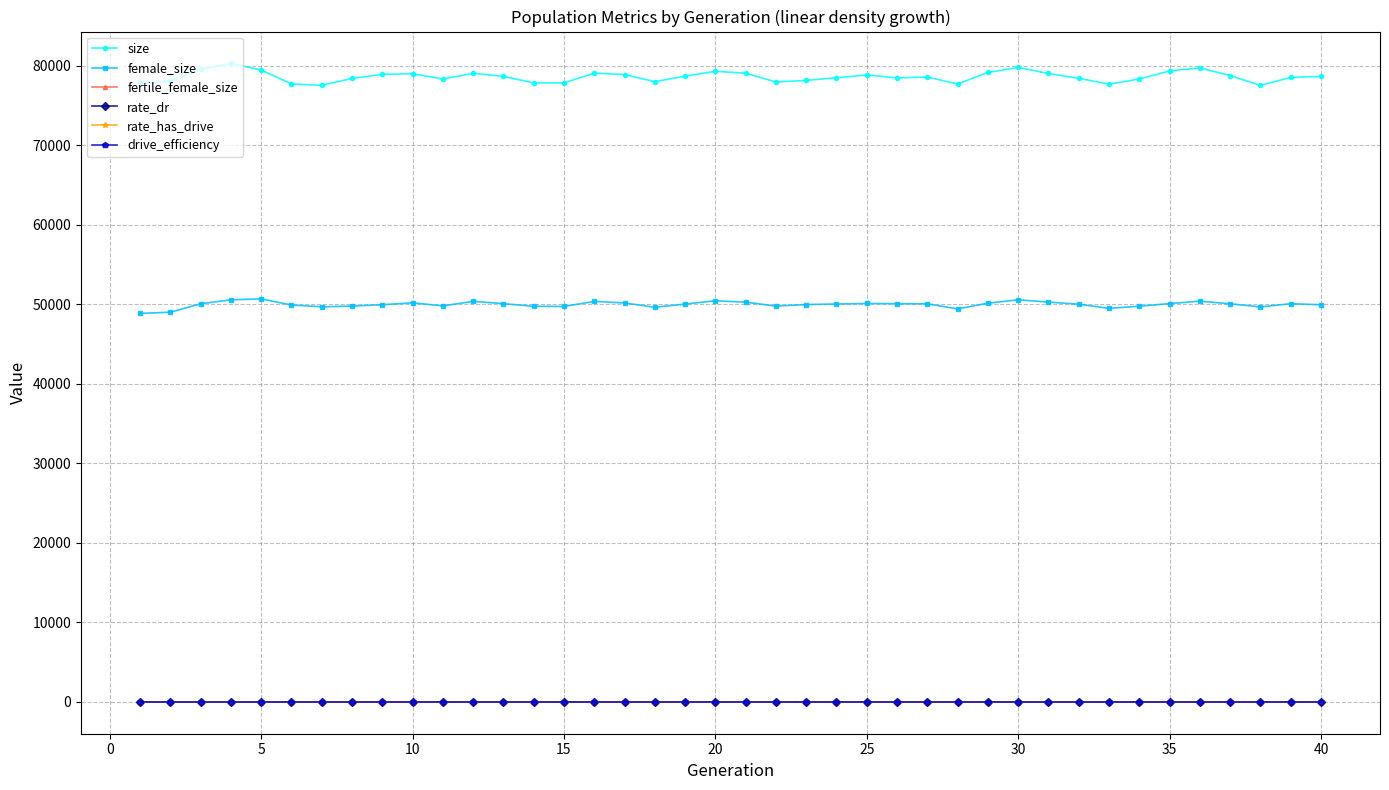

Does the chart have visible grid lines?

Yes